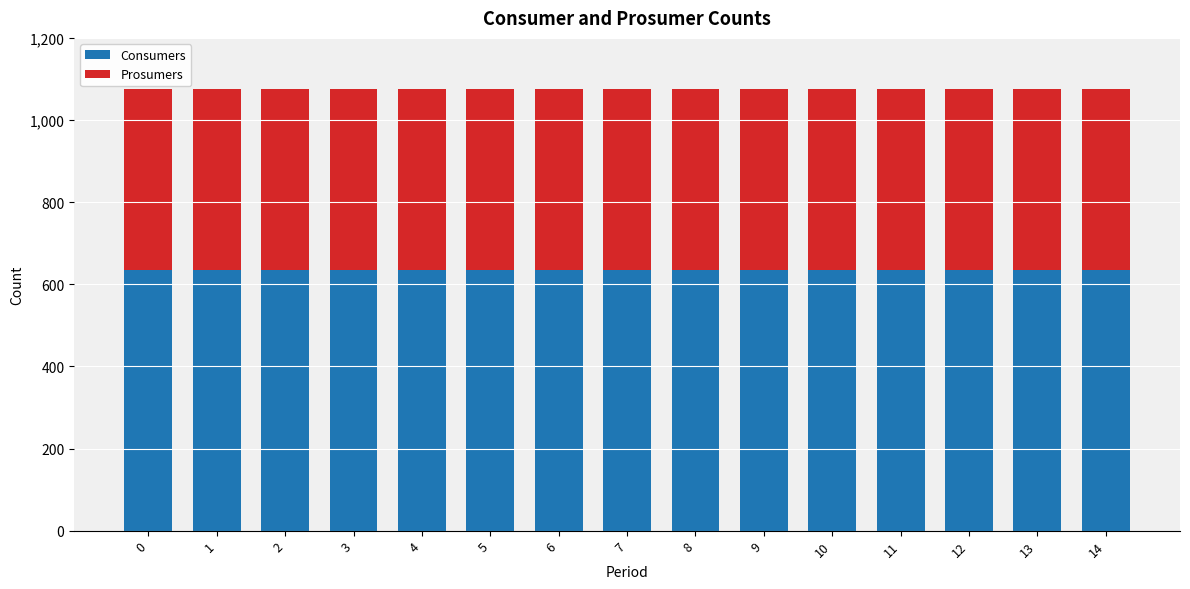

What is the minimum value for Consumers?

635